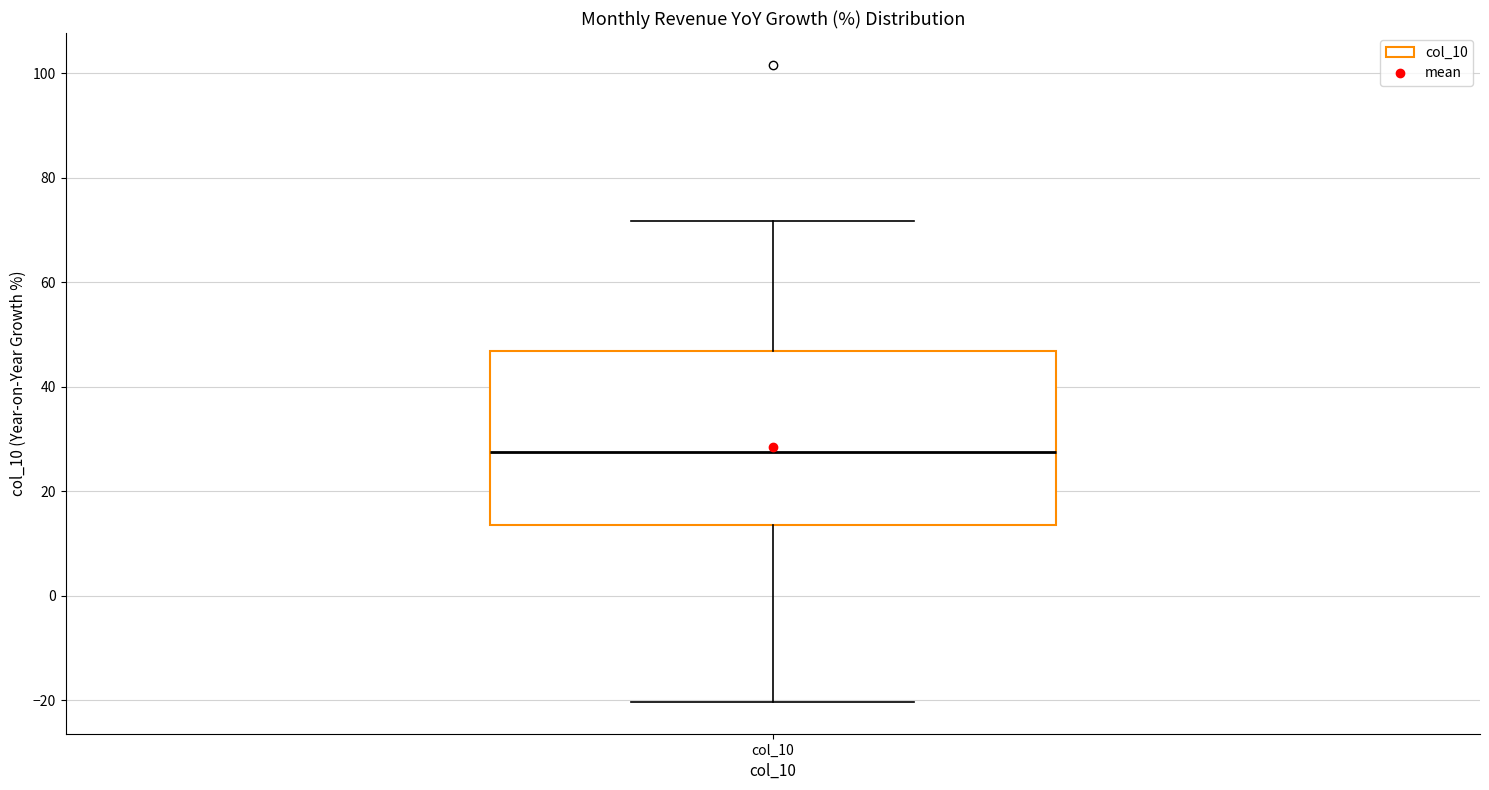

Read this box plot against the y-axis: the position of the median line, the range covered by the box, and the ends of both whiskers. The values are not printed on the chart, so give them approximately, as read against the axis.

median 28, box 14 to 46, whiskers -20 to 72